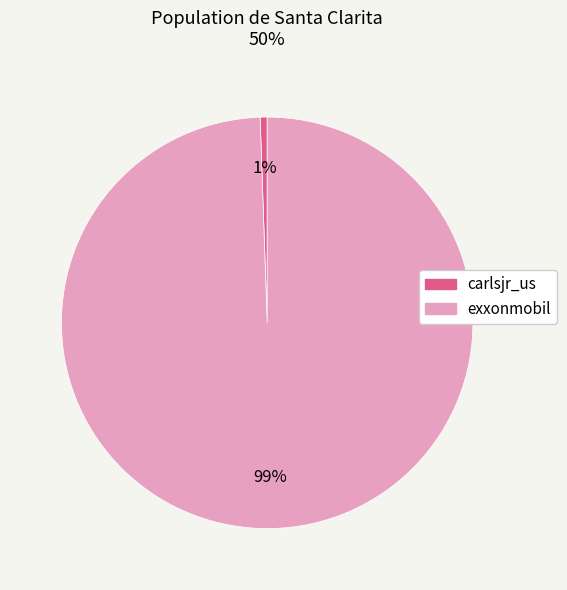

What percentage is the carlsjr_us slice, to the nearest percent?

1%